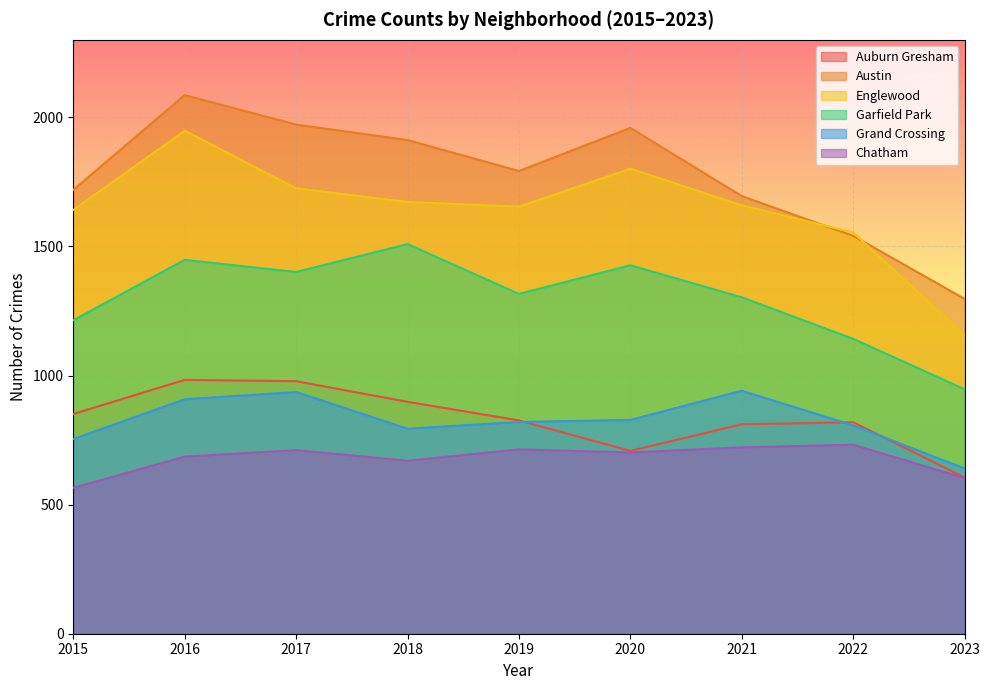

Between 2016 and 2020, which series saw the biggest shift?

Auburn Gresham